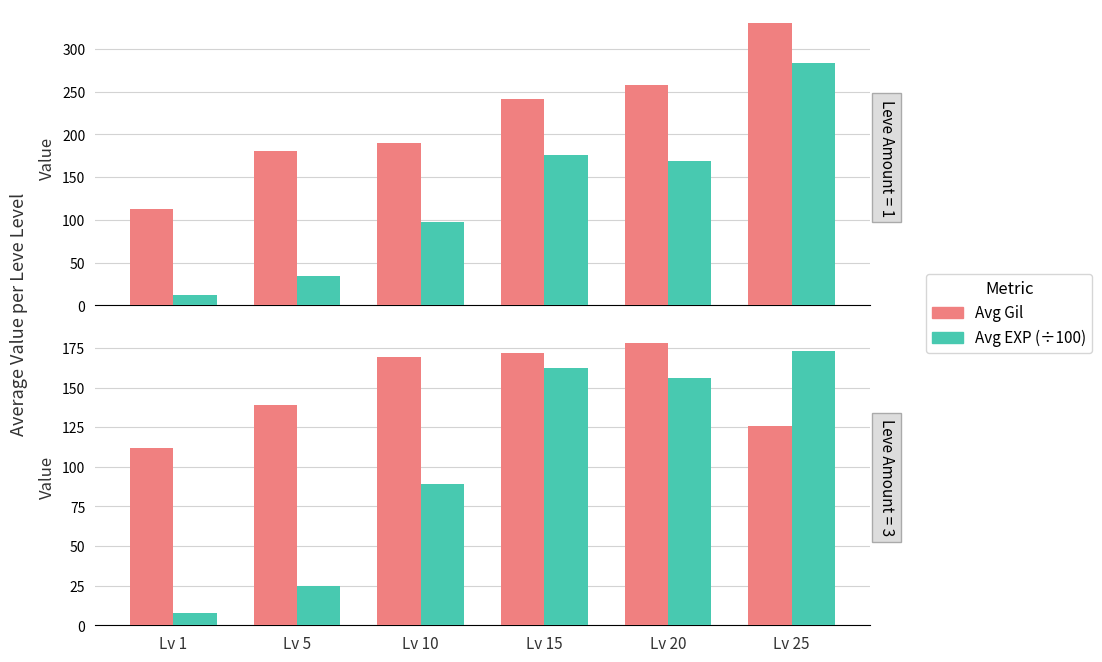

Which category has the lowest value in the Avg EXP (÷100) series?

Lv 1